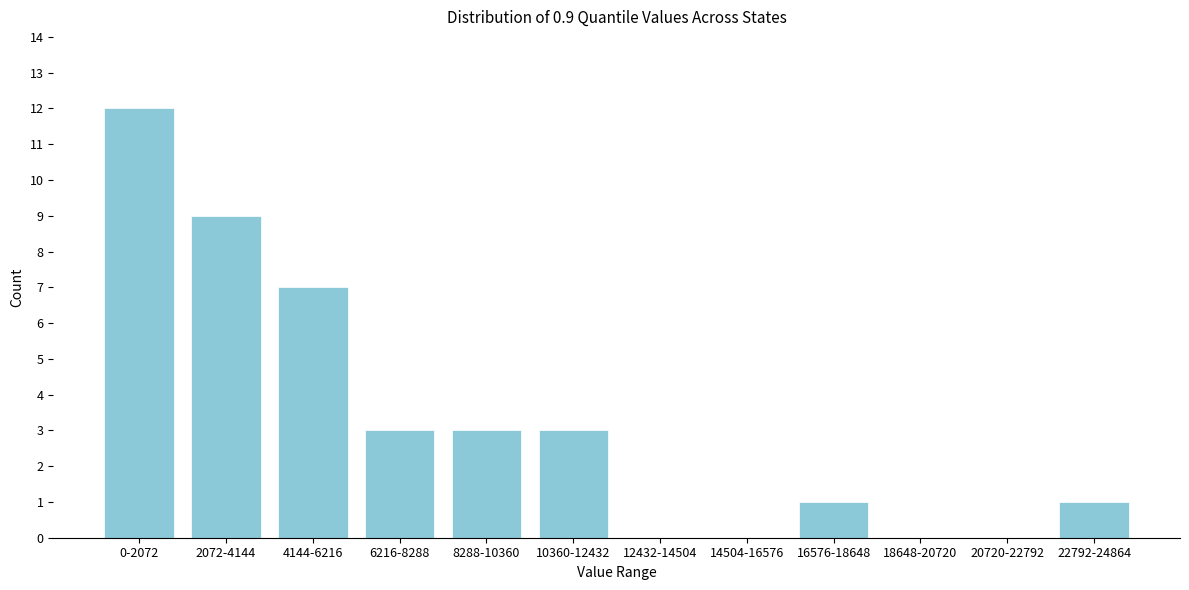

Reading left to right, extract all data points from this chart.

0-2072=12	2072-4144=9	4144-6216=7	6216-8288=3	8288-10360=3	10360-12432=3	12432-14504=0	14504-16576=0	16576-18648=1	18648-20720=0	20720-22792=0	22792-24864=1